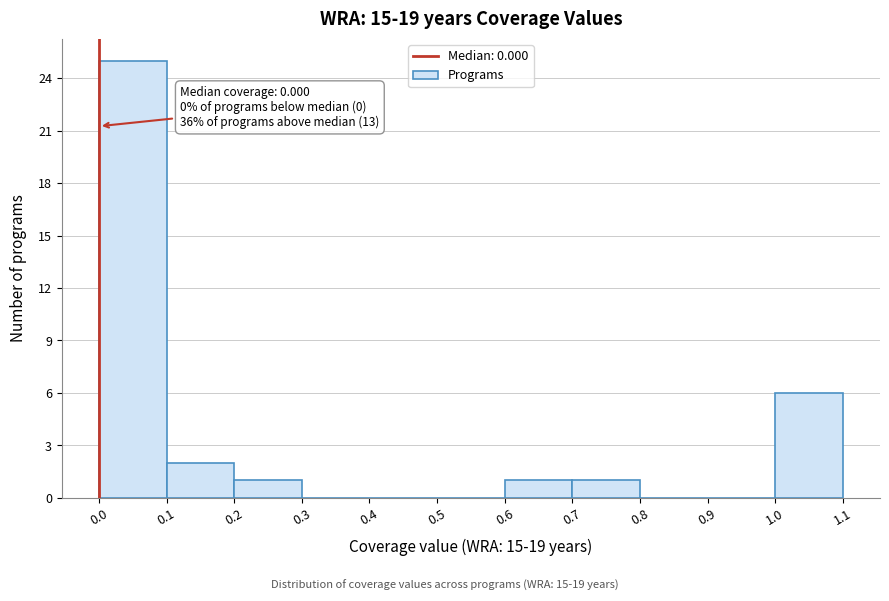

Over which range of the x-axis is the bar tallest?

0.0 to 0.1